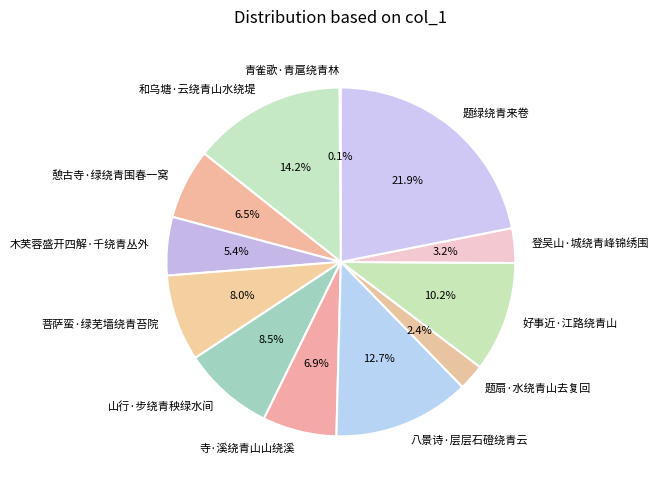

Do 八景诗·层层石磴绕青云 and 登吴山·城绕青峰锦绣围 together represent more than half of the pie?

No